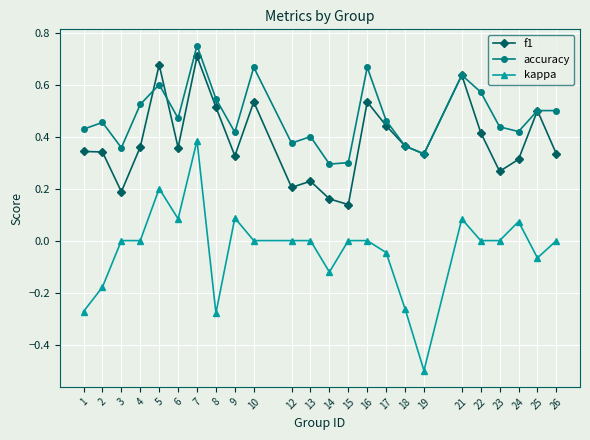

Which series has the largest range (max minus min)?

kappa